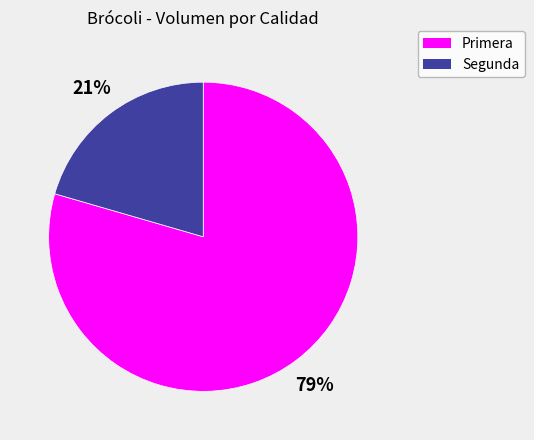

To the nearest percent, what portion does Segunda represent?

21%